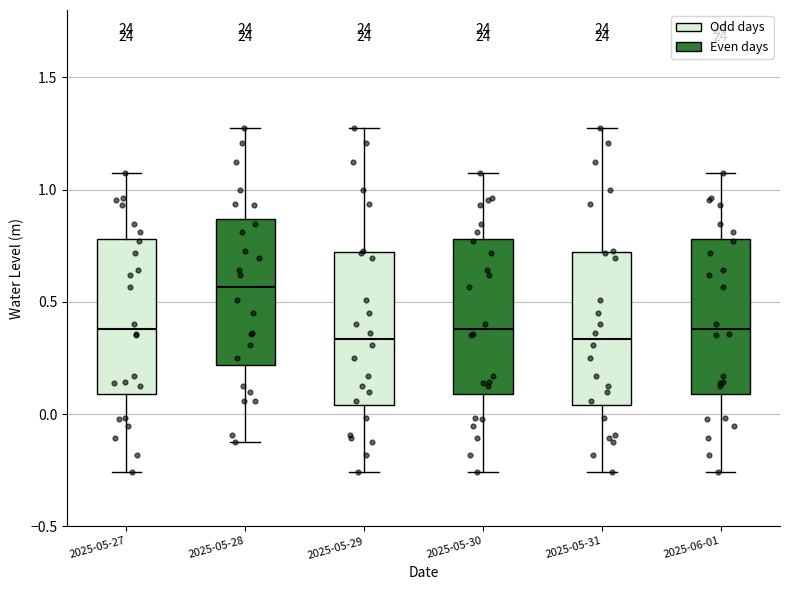

Reading left to right, read every box against the y-axis: the position of its median line, the range the box covers, and the ends of its whiskers. The values are not printed on the chart, so give them approximately, as read against the axis.

2025-05-27: median 0.40, box 0.10 to 0.80, whiskers -0.25 to 1.05
2025-05-28: median 0.55, box 0.20 to 0.85, whiskers -0.10 to 1.25
2025-05-29: median 0.35, box 0.05 to 0.70, whiskers -0.25 to 1.25
2025-05-30: median 0.40, box 0.10 to 0.80, whiskers -0.25 to 1.05
2025-05-31: median 0.35, box 0.05 to 0.70, whiskers -0.25 to 1.25
2025-06-01: median 0.40, box 0.10 to 0.80, whiskers -0.25 to 1.05